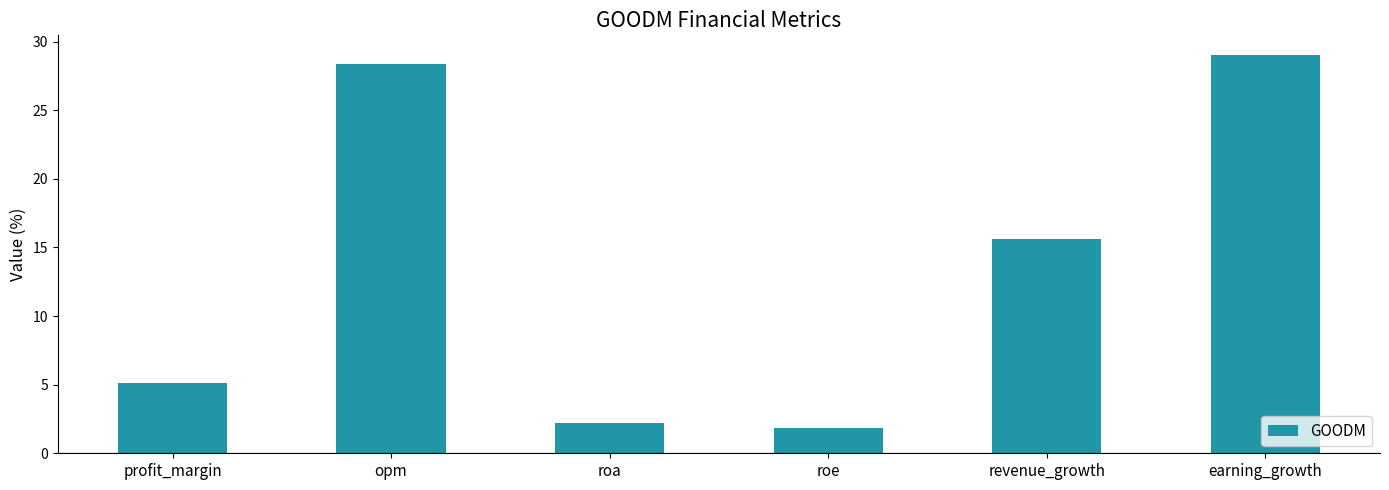

Reading left to right, transcribe all the data shown in this chart.

5.2	28.3	2.2	1.9	15.6	29.0